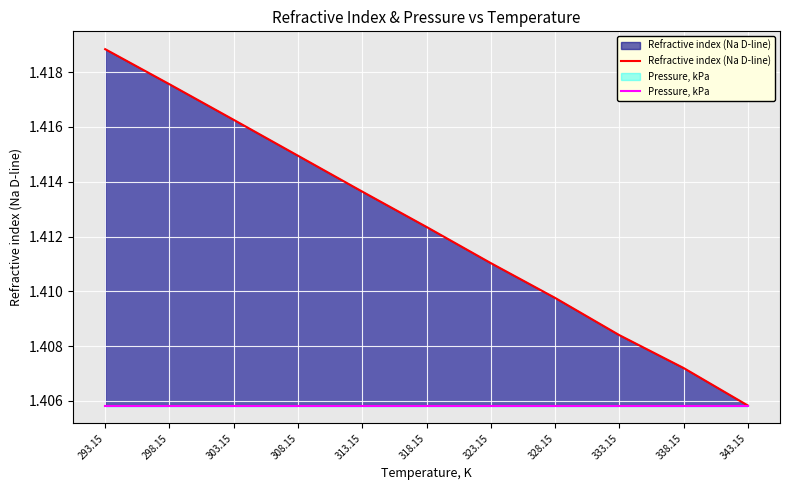

Read the Pressure, kPa value at 343.15.

1.4